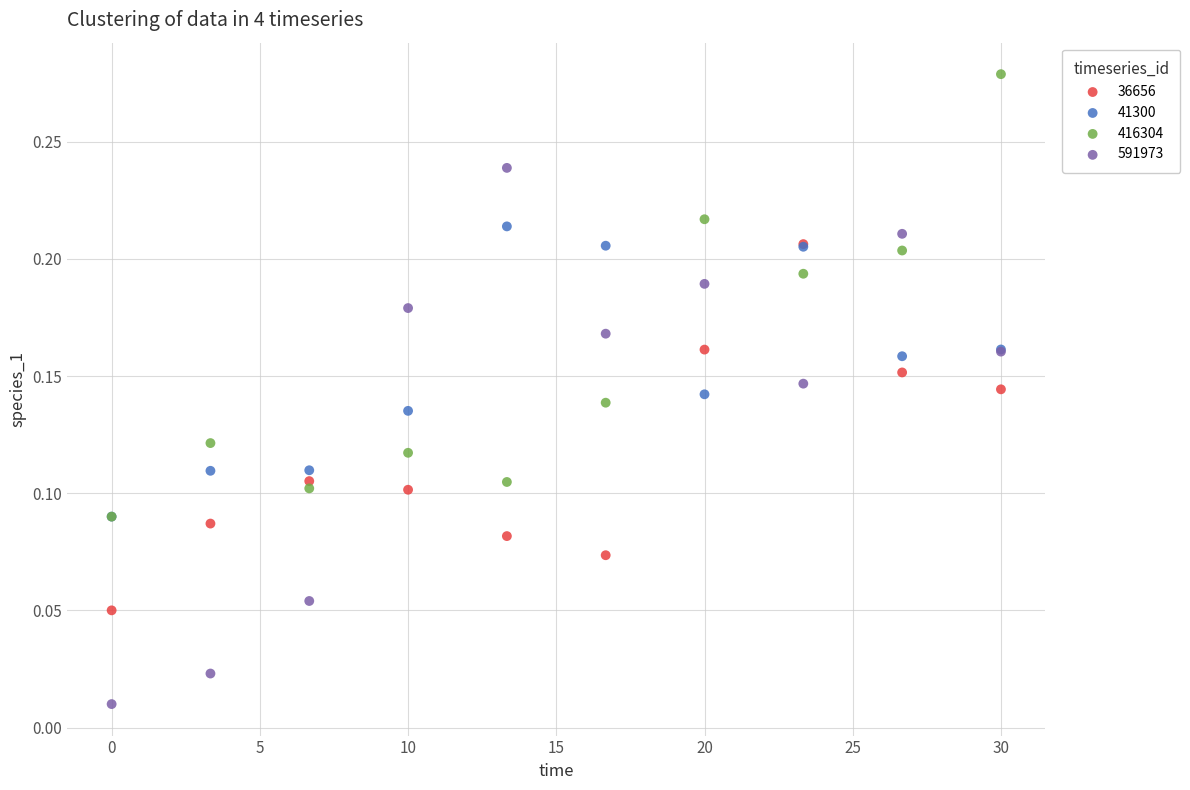

What are all the series names shown in the legend?

36656, 41300, 416304, 591973